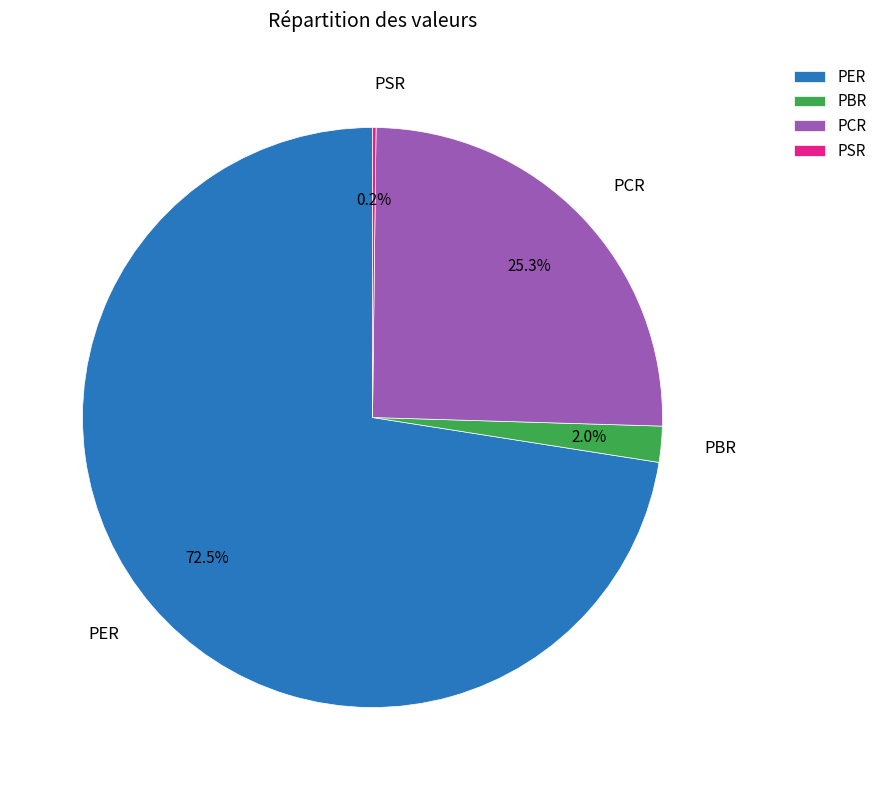

What is the largest slice in the pie chart?

PER